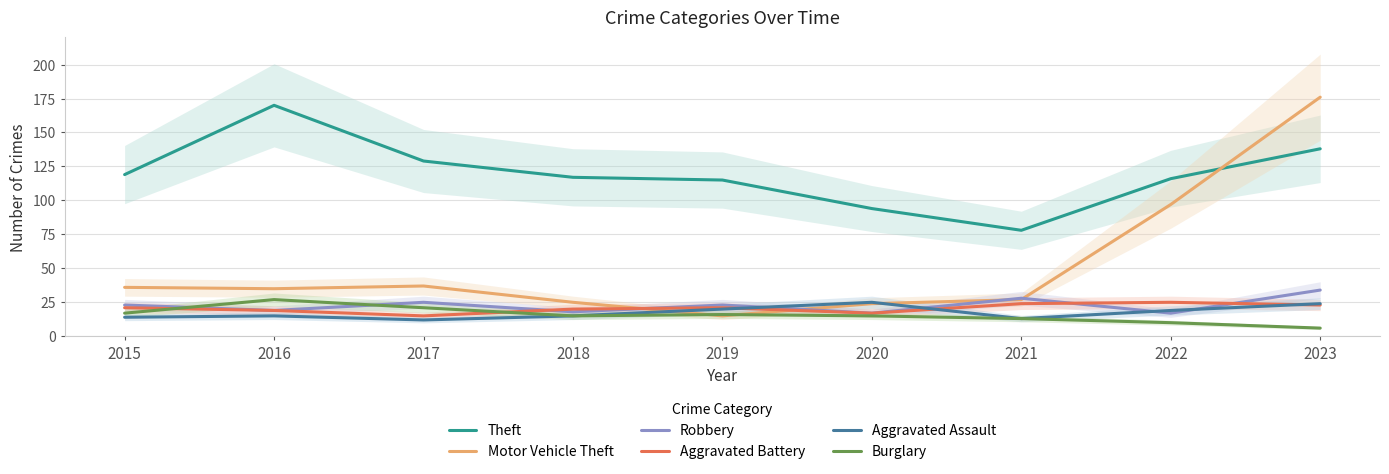

Rank the series by their maximum value, from highest to lowest.

Motor Vehicle Theft, Theft, Robbery, Burglary, Aggravated Battery, Aggravated Assault